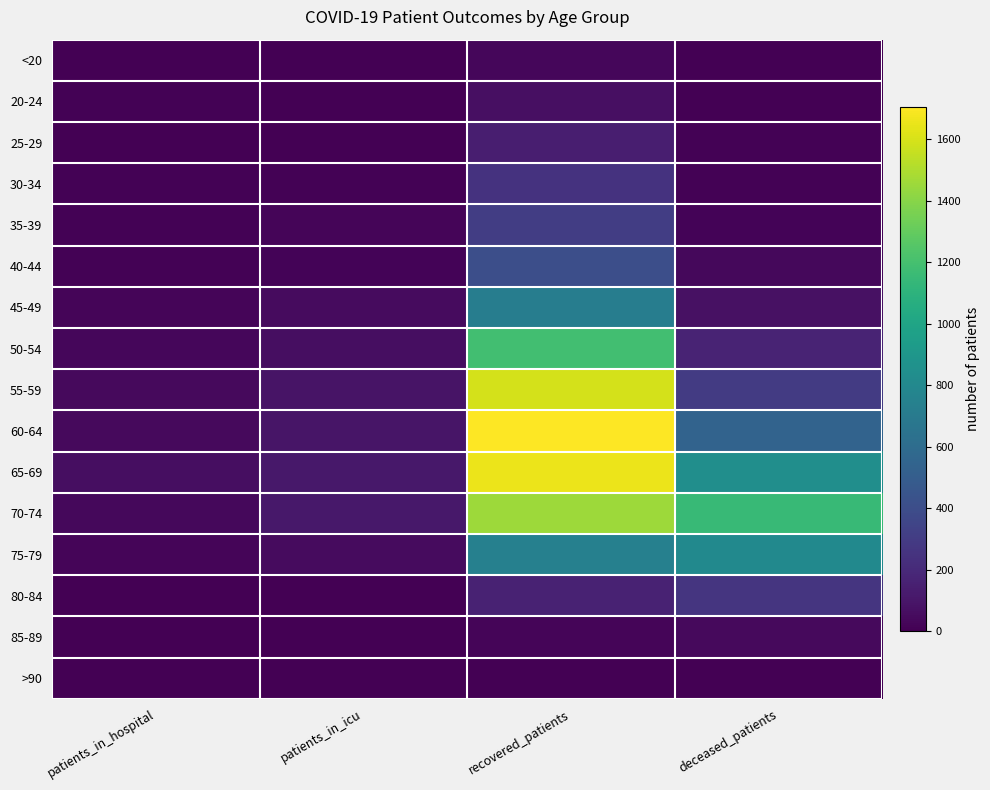

Count the number of categories in the chart.

4